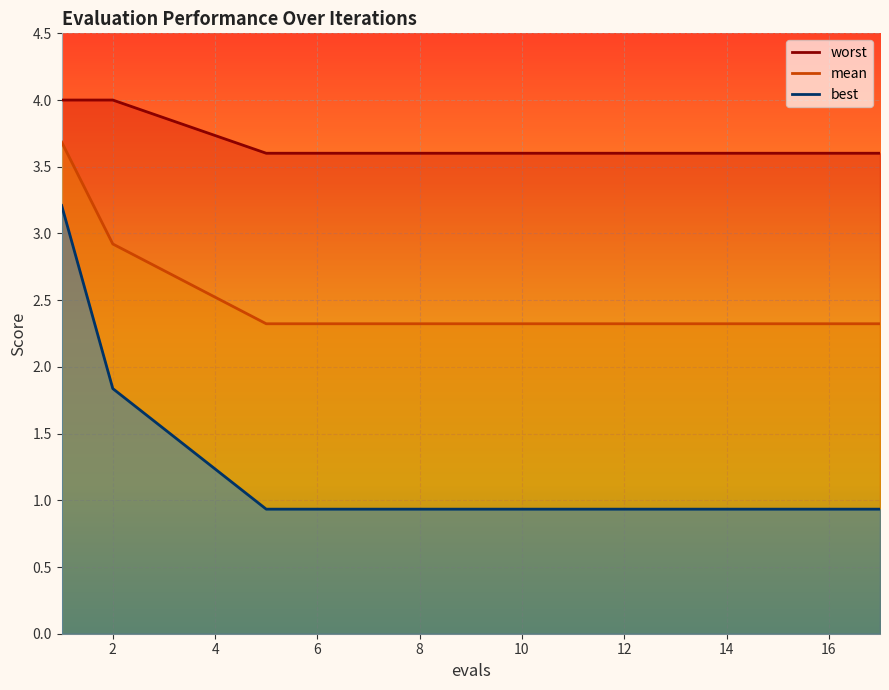

What is the maximum value shown in the chart?

4.0